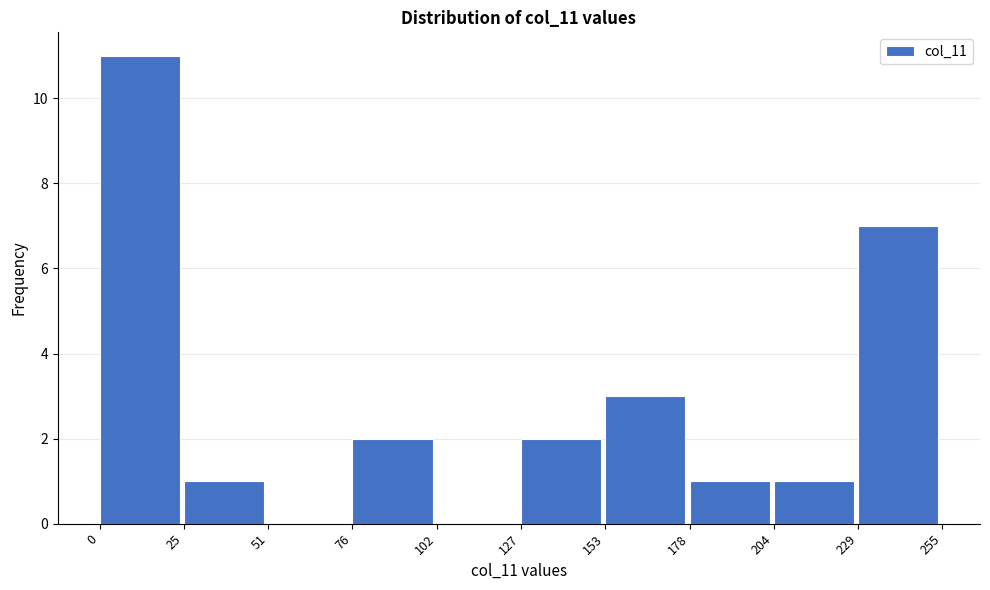

What is the height of the bar covering 229 to 255 on the x-axis? The values are not printed on the chart, so give them approximately, as read against the axis.

7